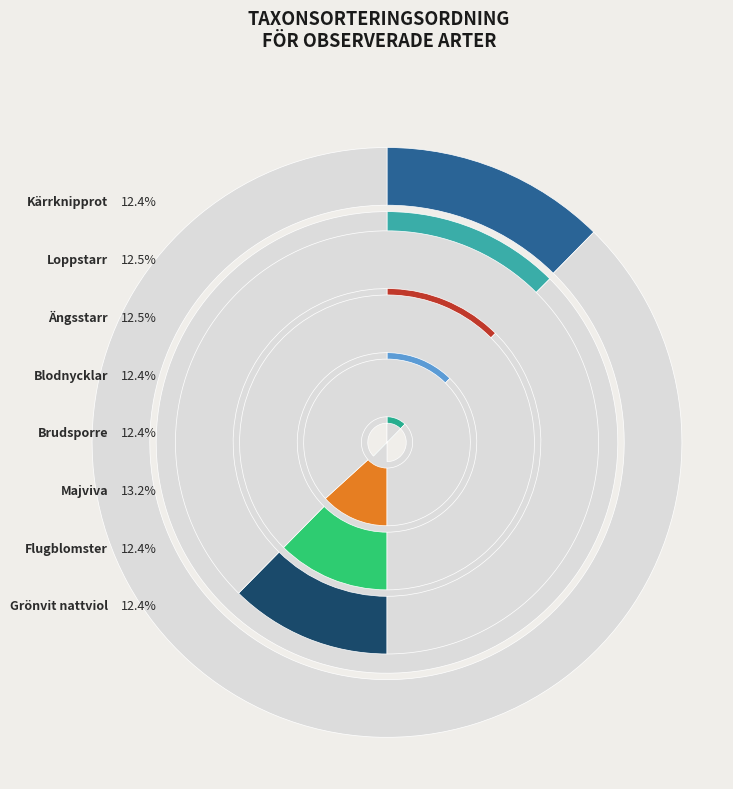

What percentage do Blodnycklar and Kärrknipprot together represent?

24.7%